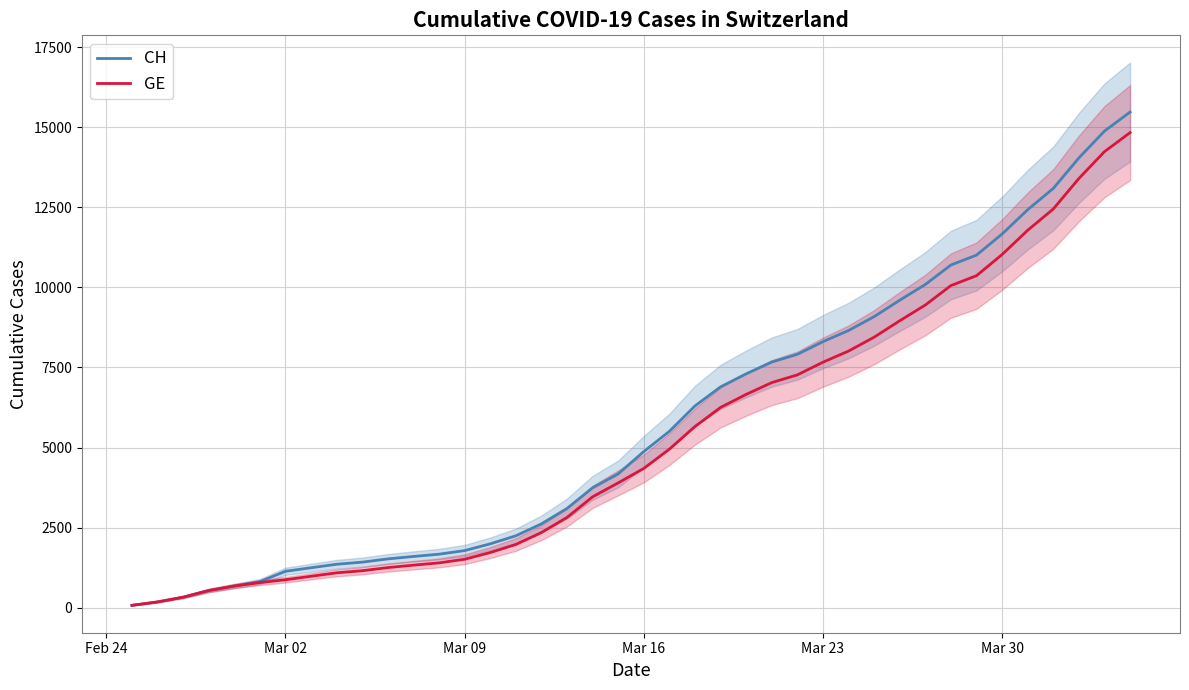

What are all the series names shown in the legend?

CH, GE